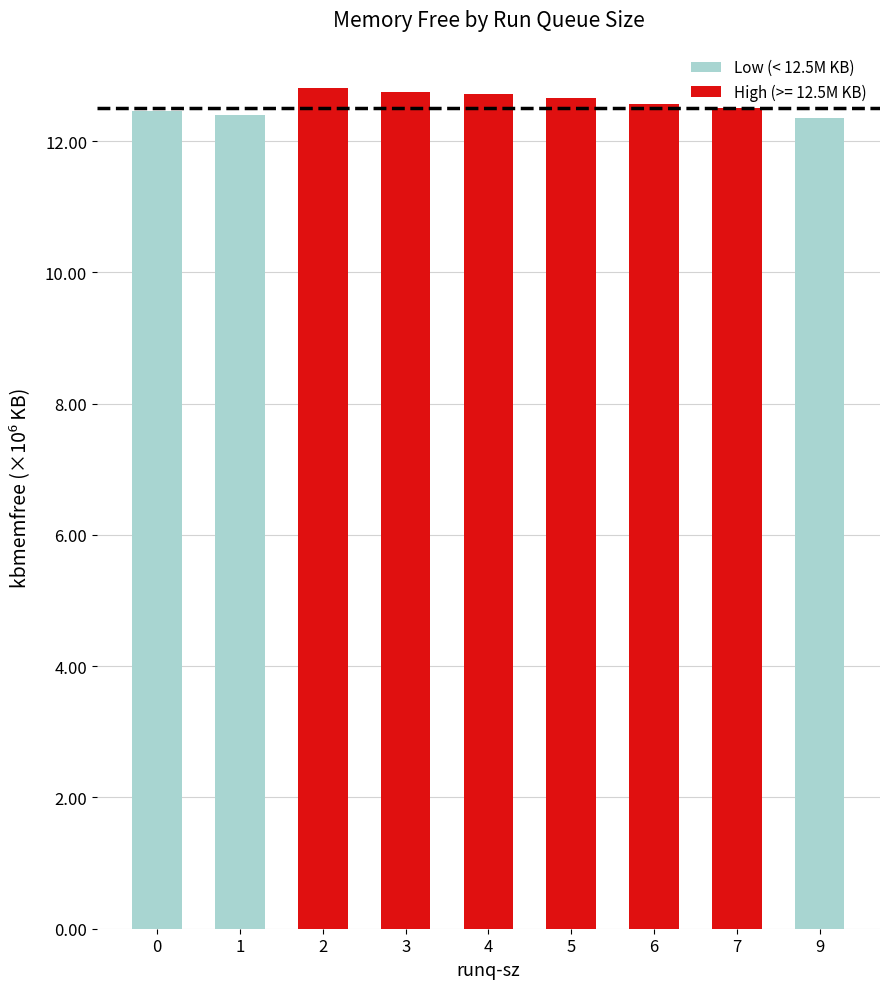

How many values are between 12360424 and 12461544?

3